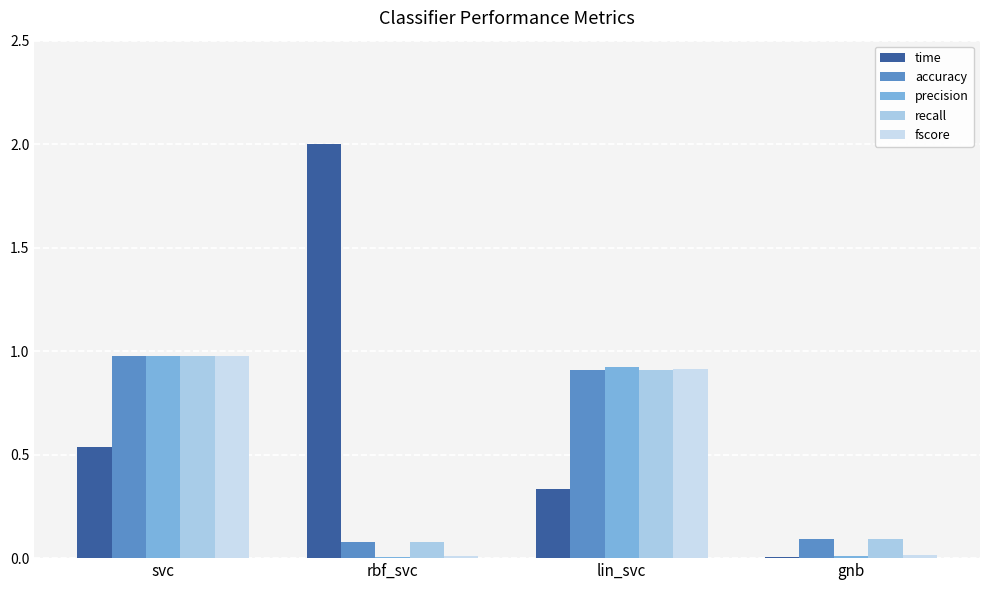

Count the number of categories in the chart.

4